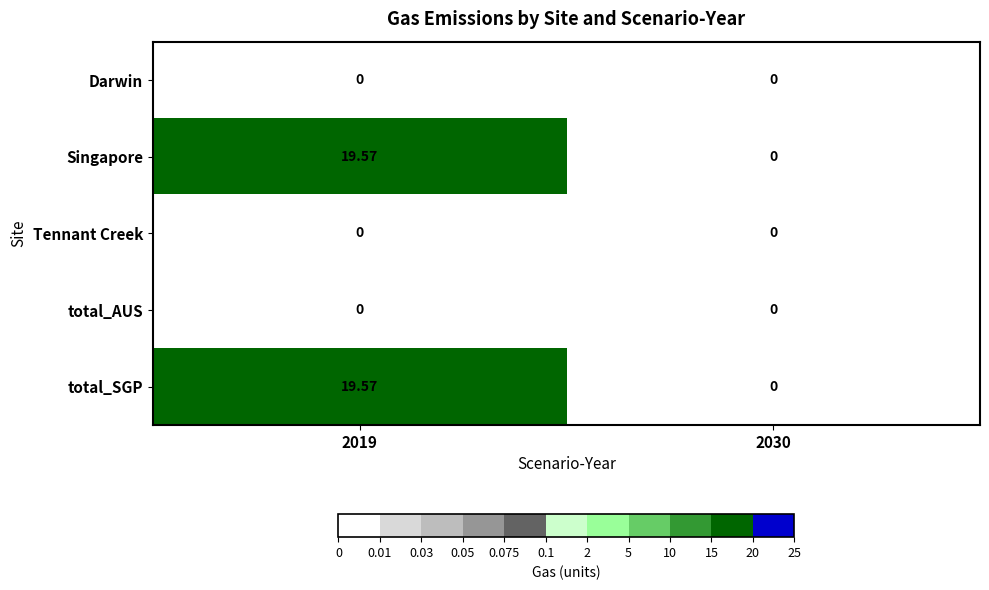

Reading left to right, what are all the values shown in this chart?

Darwin: 2019=0.0	2030=0.0
Singapore: 2019=19.6	2030=0.0
Tennant Creek: 2019=0.0	2030=0.0
total_AUS: 2019=0.0	2030=0.0
total_SGP: 2019=19.6	2030=0.0